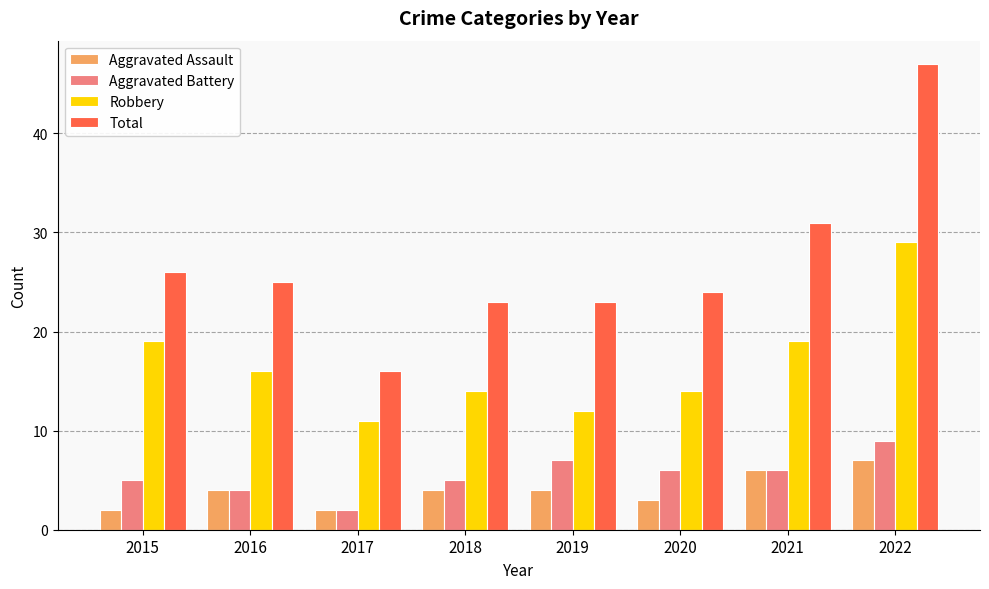

Reading left to right, list all the values displayed in this chart.

Aggravated Assault: 2	4	2	4	4	3	6	7
Aggravated Battery: 5	4	2	5	7	6	6	9
Robbery: 19	16	11	14	12	14	19	29
Total: 26	25	16	23	23	24	31	47